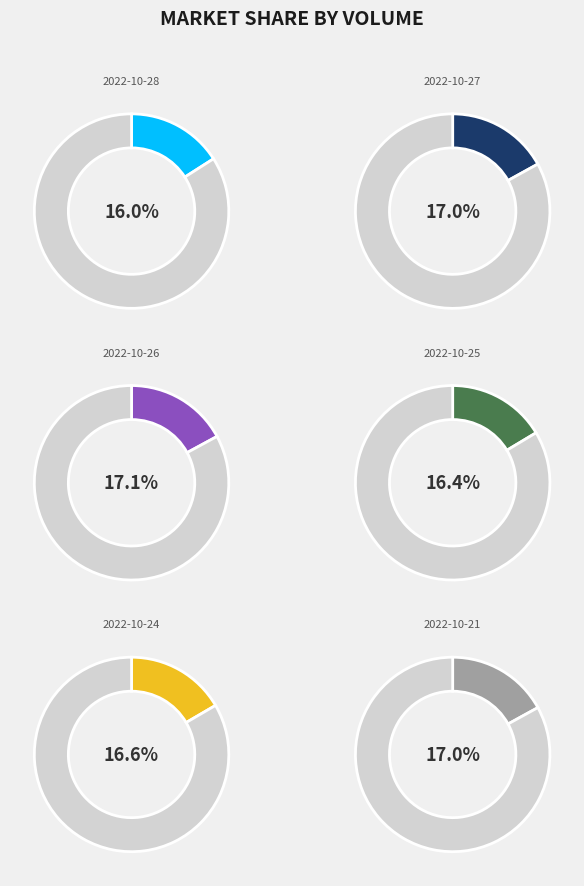

How many segments does this pie chart have?

6